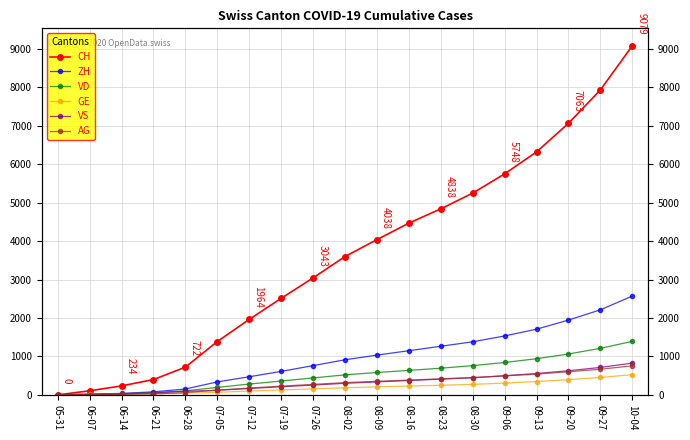

True or false: GE has more than 1 interior local peaks.

False